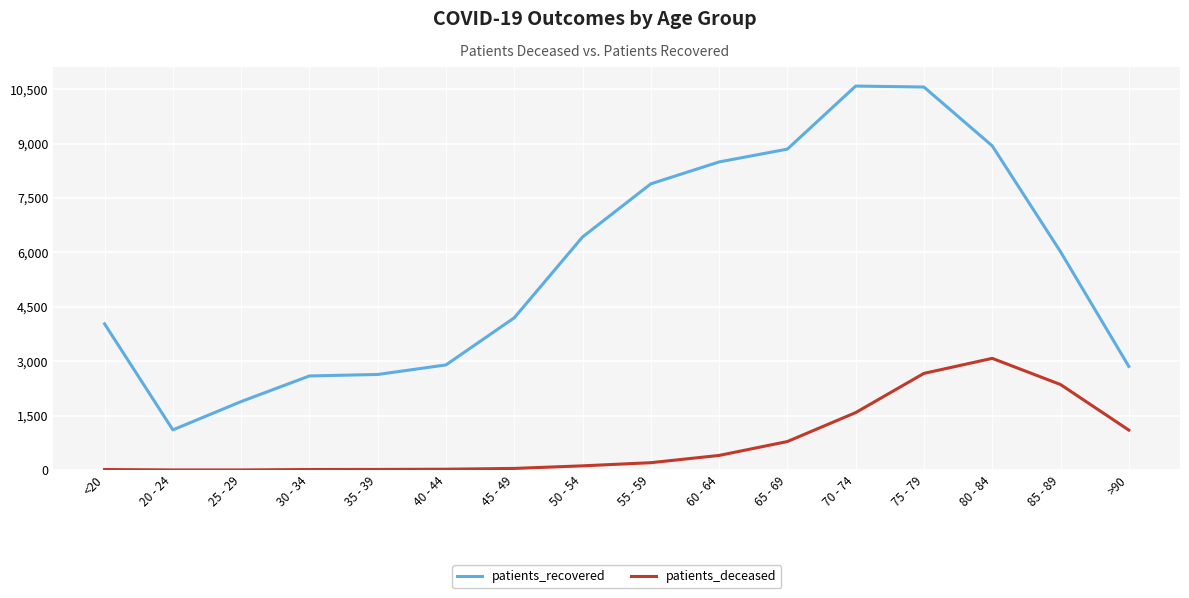

Is this an area chart (filled region under the line)?

No